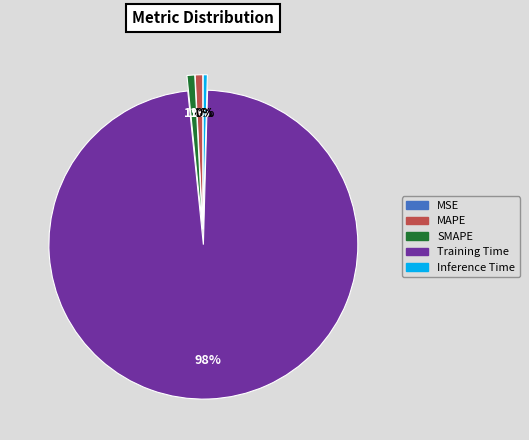

Which category has the biggest portion of the pie?

Training Time